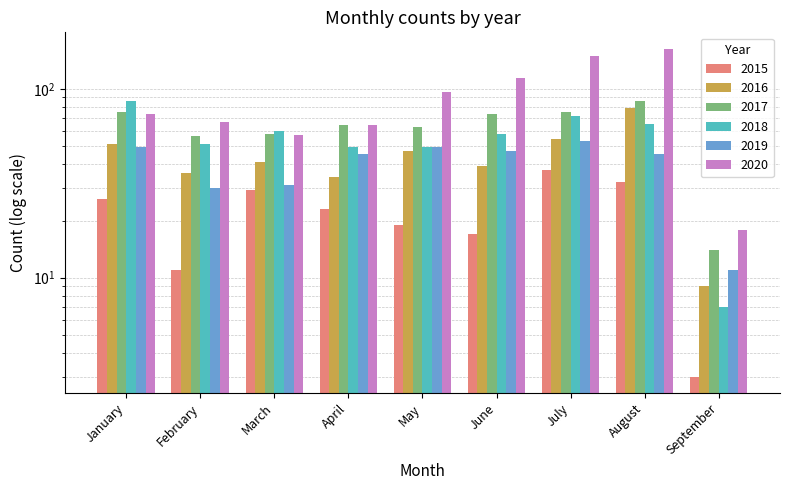

At February, list the series in order from smallest to largest.

2015, 2019, 2016, 2018, 2017, 2020